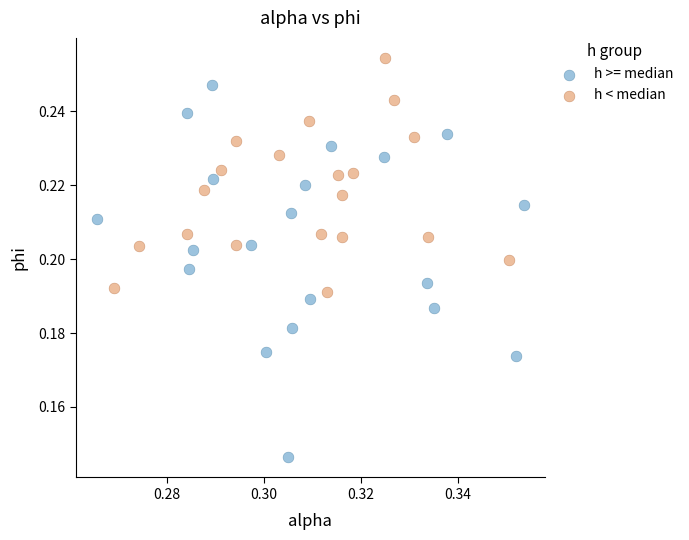

Which series contains the lowest Y value?

h >= median